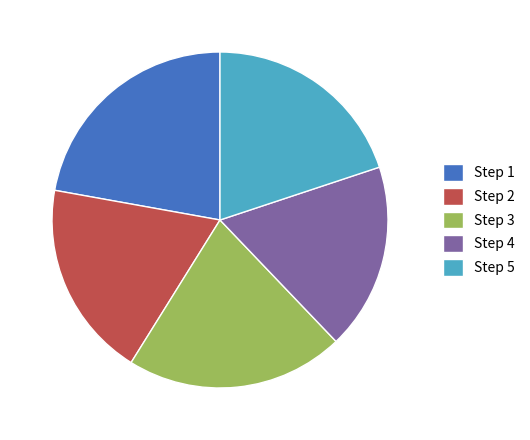

The Step 4 slice represents 18% of the pie. True or false?

True